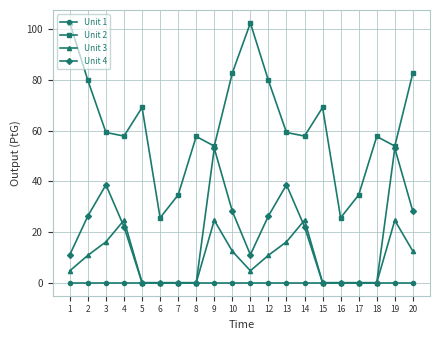

The Unit 3 series shows -11.1 at 18. True or false?

False